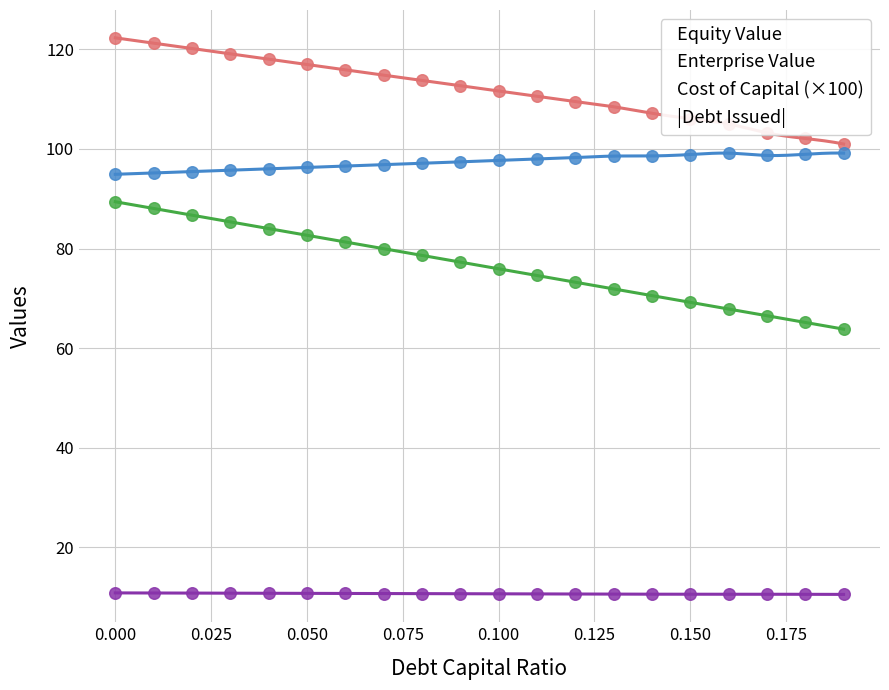

Which series has the largest Y range (max minus min)?

|Debt Issued|